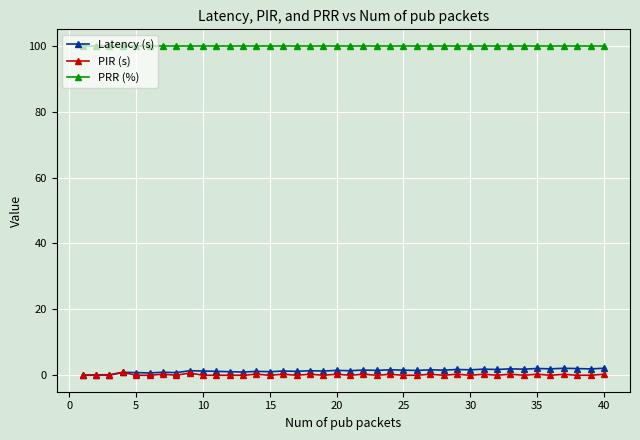

What is the value of the PRR (%) point at the 21st from the left?

100.0